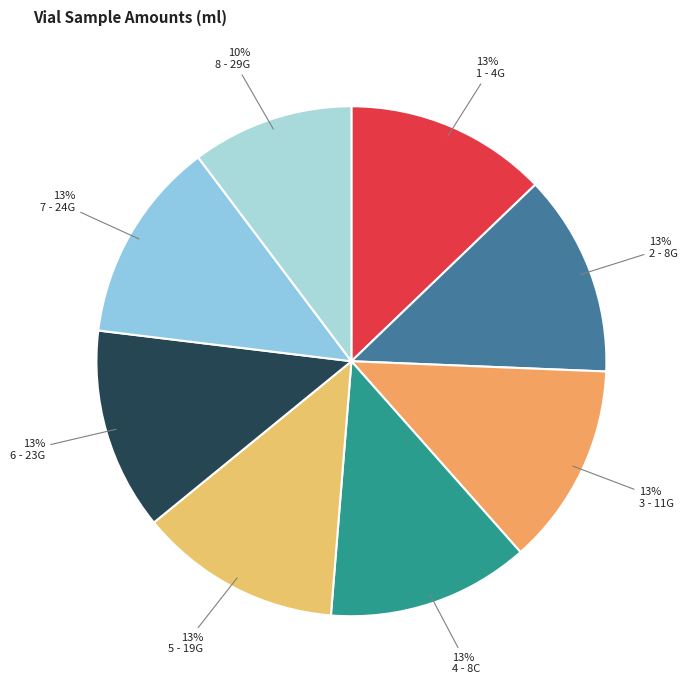

How much of the chart is everything except 3 - 11G?

87.2%